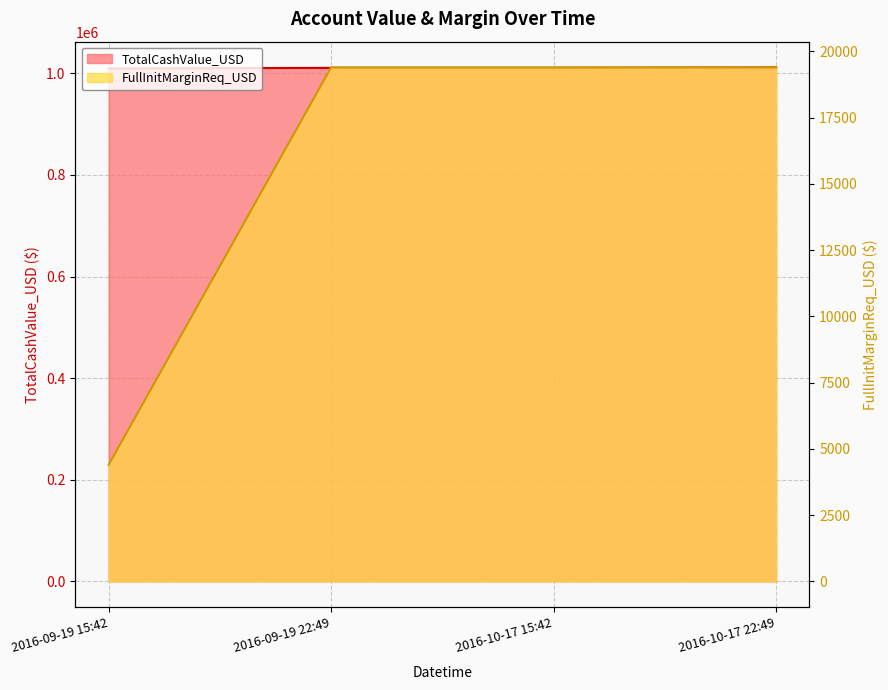

List the labels in order of FullInitMarginReq_USD value, largest first.

2016-09-19 22:49, 2016-10-17 15:42, 2016-10-17 22:49, 2016-09-19 15:42